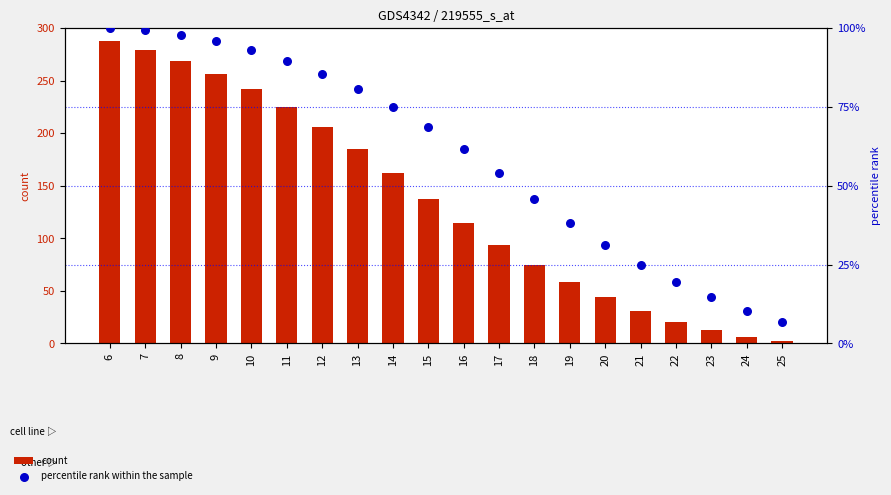

Which series contains the lowest Y value?

count